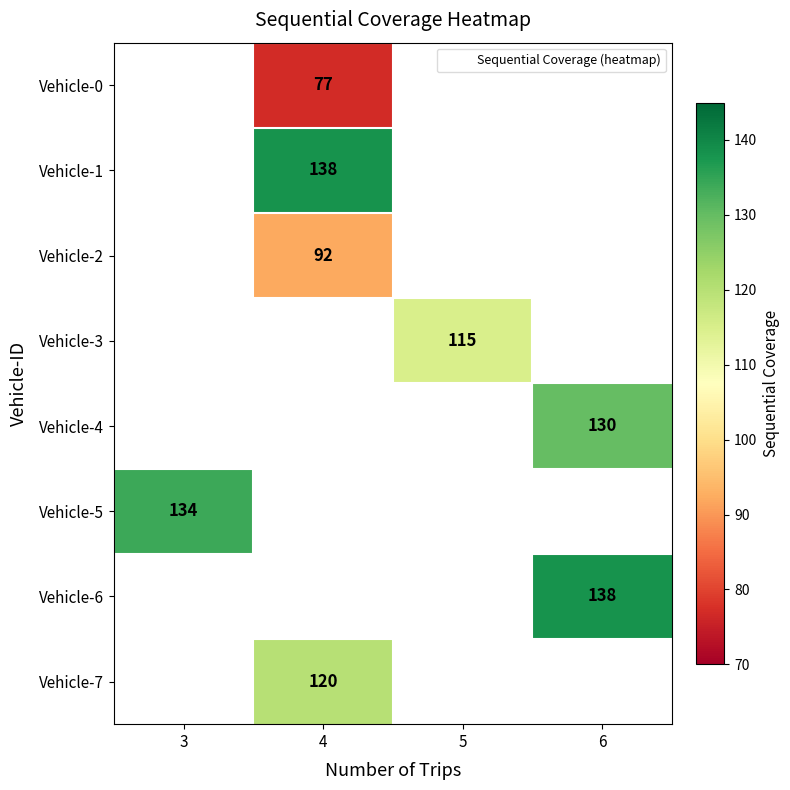

Between 5 and 3, which is larger?

3